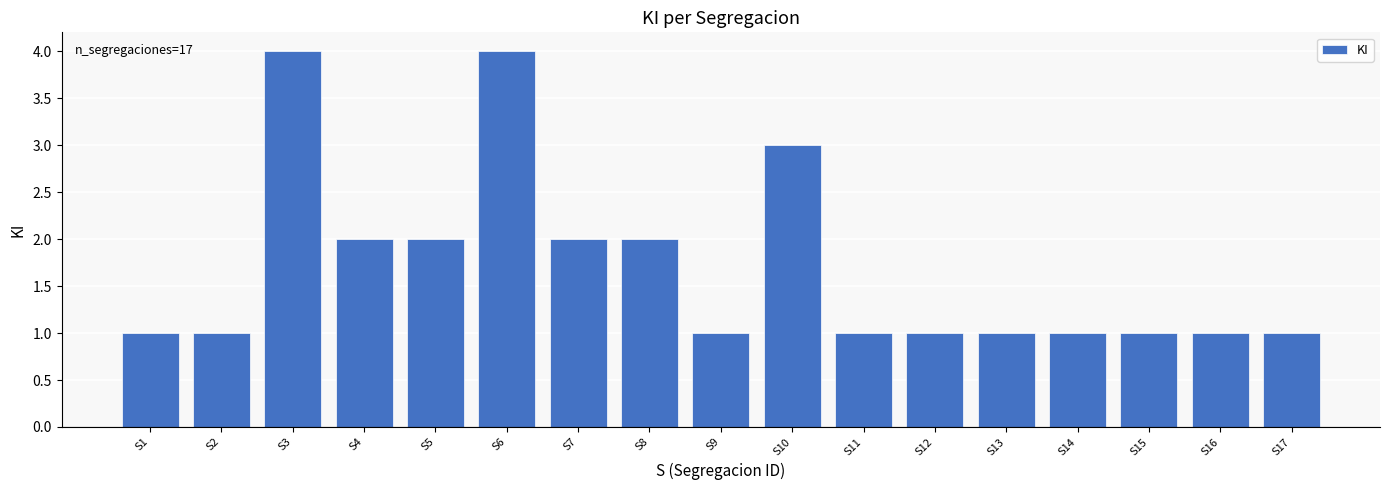

What is the value of the 8th bar from the left?

2